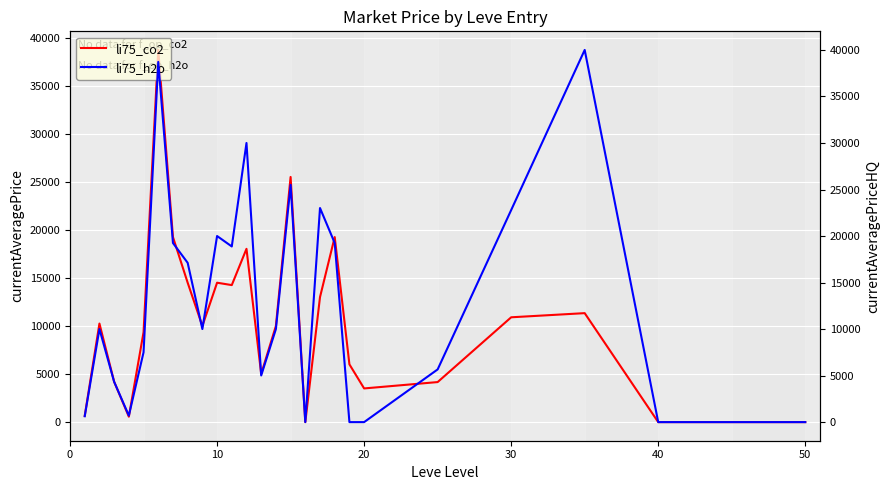

What is the highest value of the li75_h2o series?

39999.5